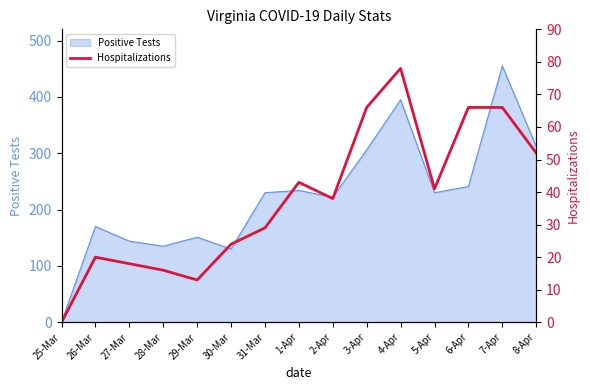

What is the difference between the second highest and second lowest values?

53